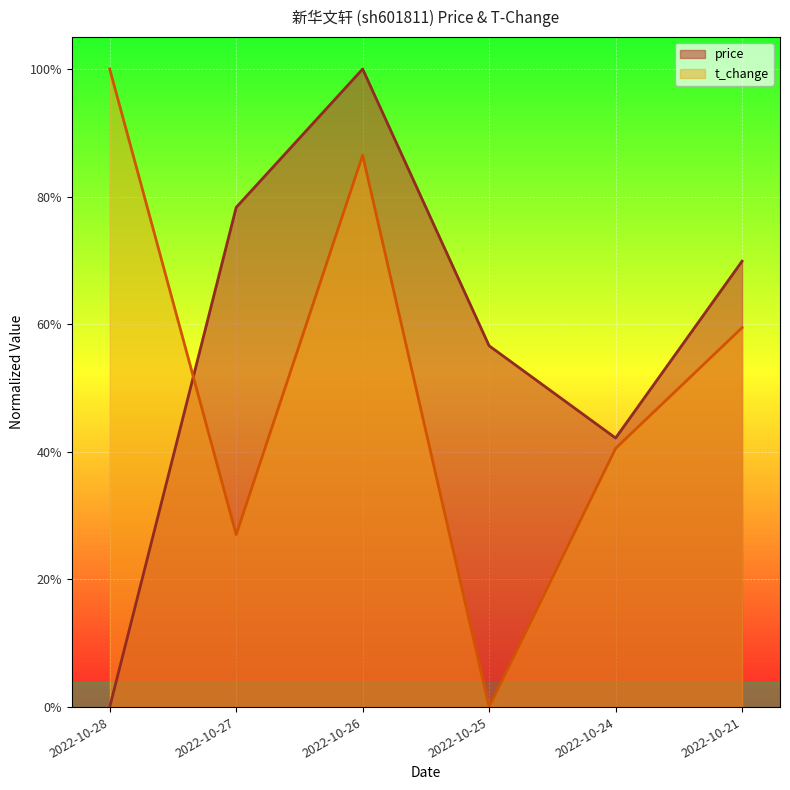

How many distinct data groups are displayed?

2